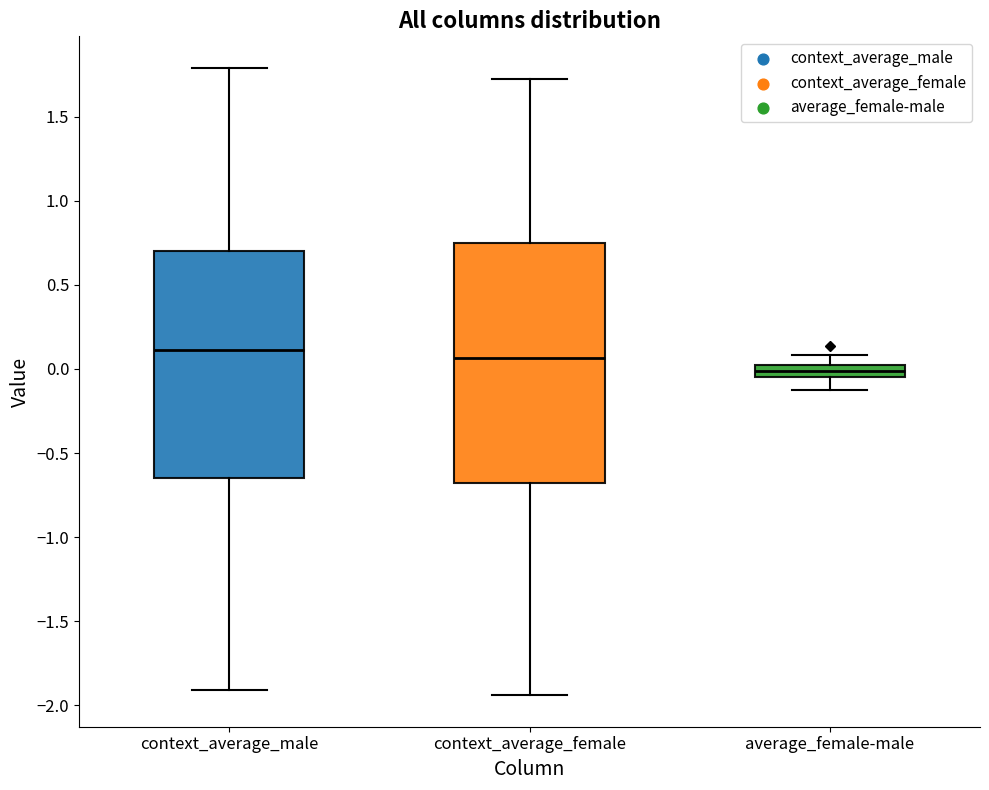

Comparing the boxes themselves (not the whiskers), which one is the tallest?

context_average_female